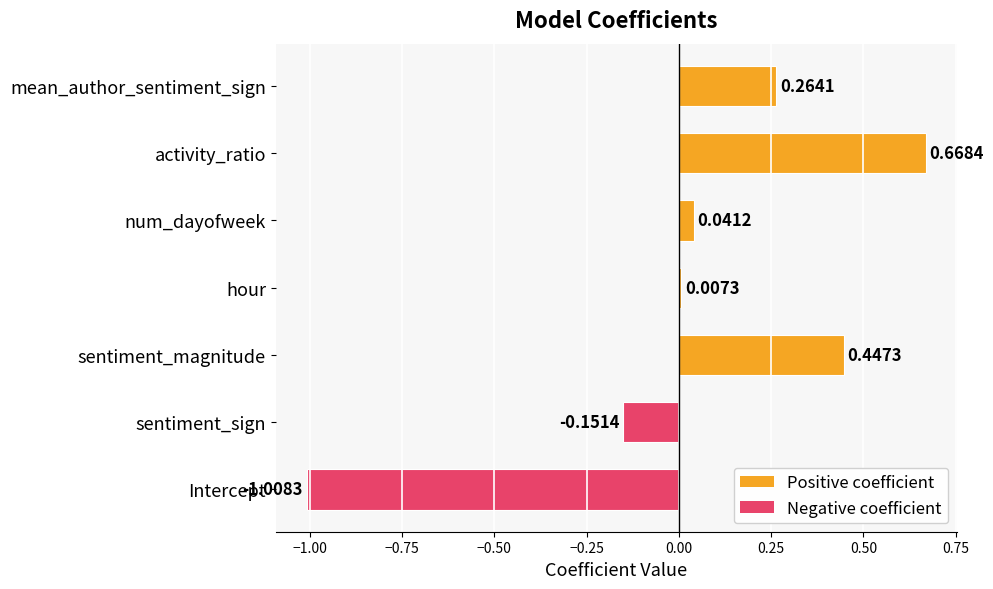

List the labels in order of value, smallest first.

Intercept, sentiment_sign, hour, num_dayofweek, mean_author_sentiment_sign, sentiment_magnitude, activity_ratio